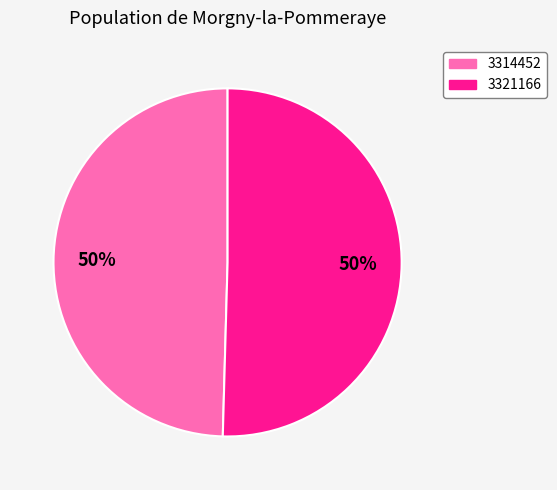

How many slices are in this pie chart?

2